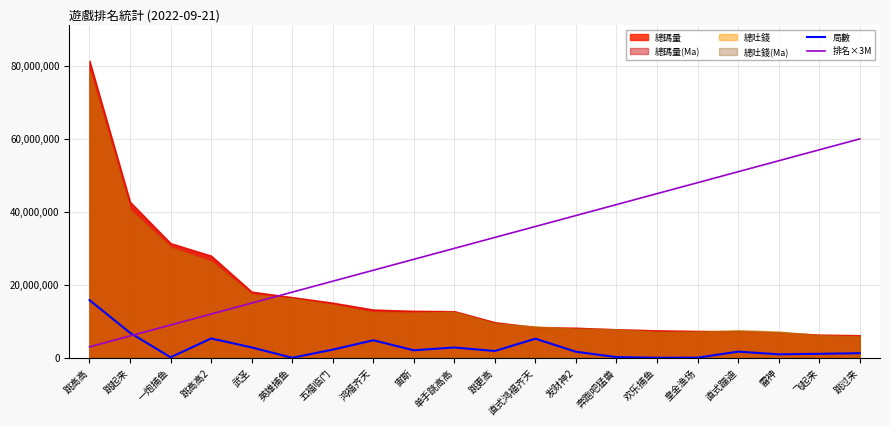

Which category has the highest value in the 排名×3M series?

跳过来